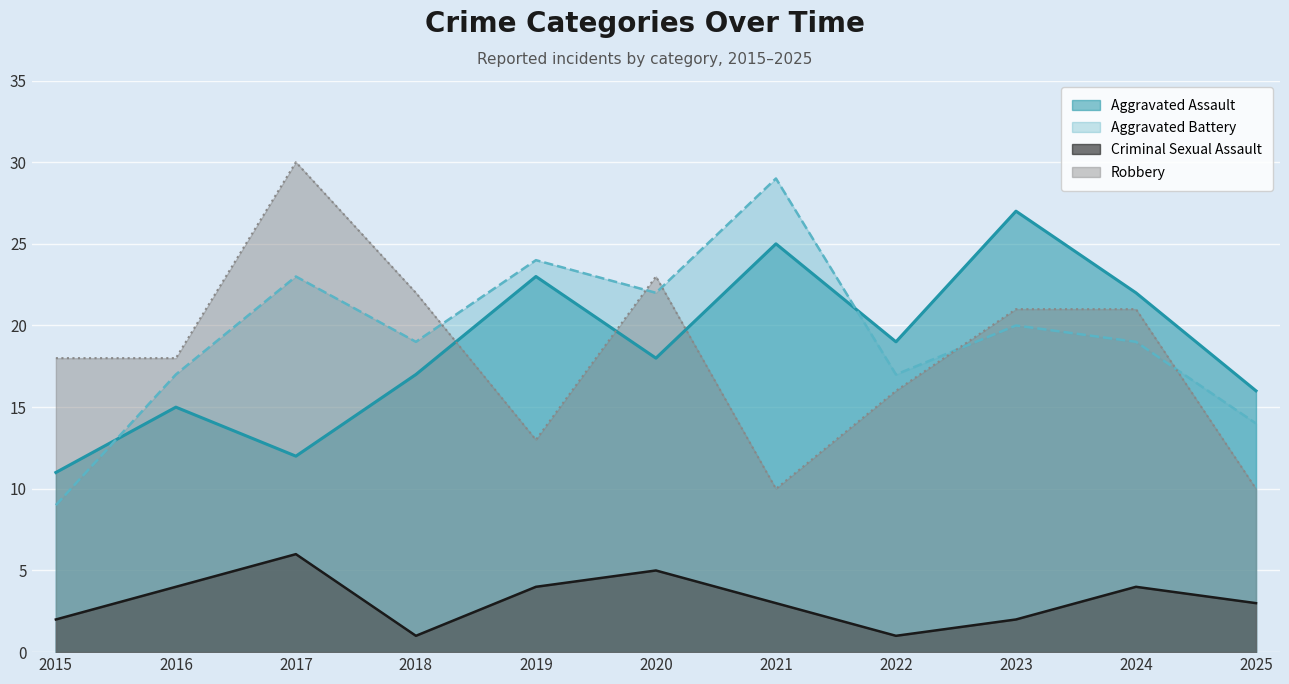

What is the sum of the Aggravated Assault values at 2025 and 2021?

41